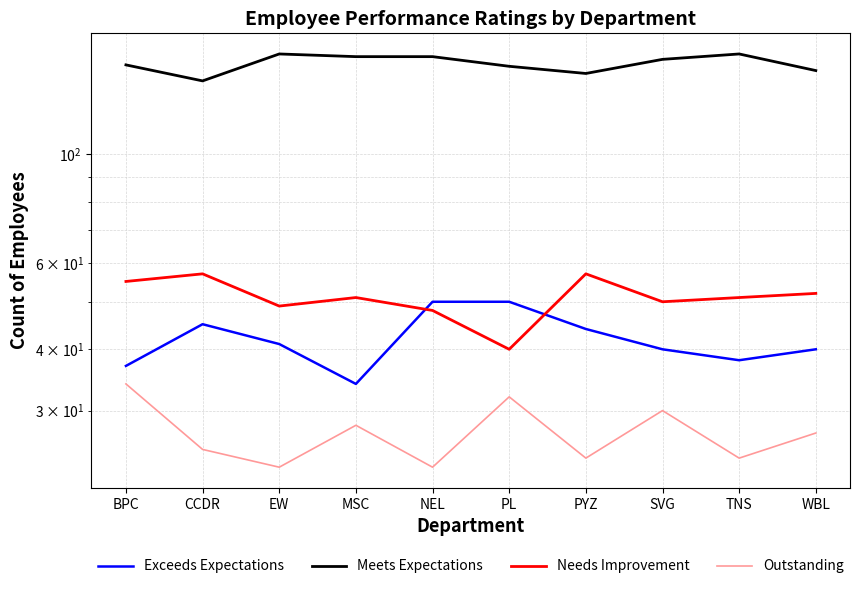

What is the minimum value for Needs Improvement?

40